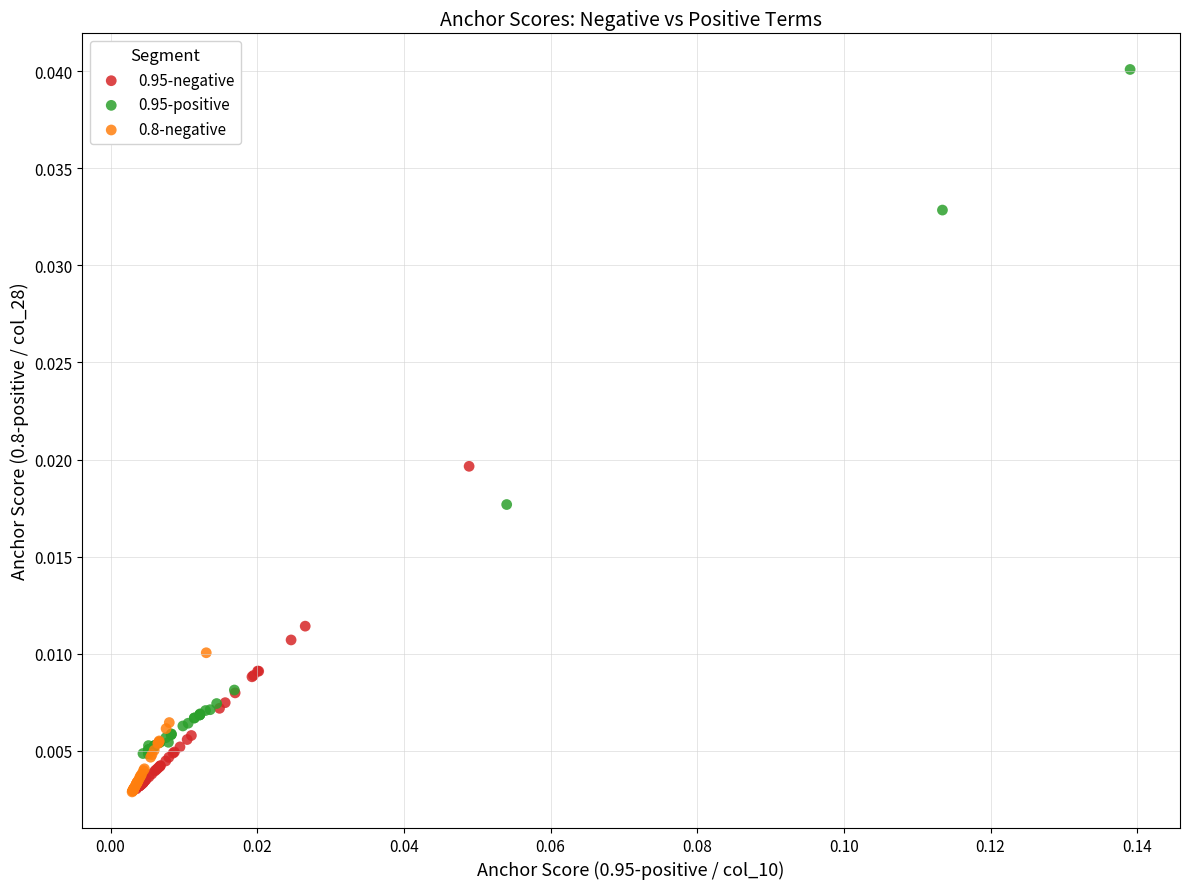

Which series has the largest Y range (max minus min)?

0.95-positive